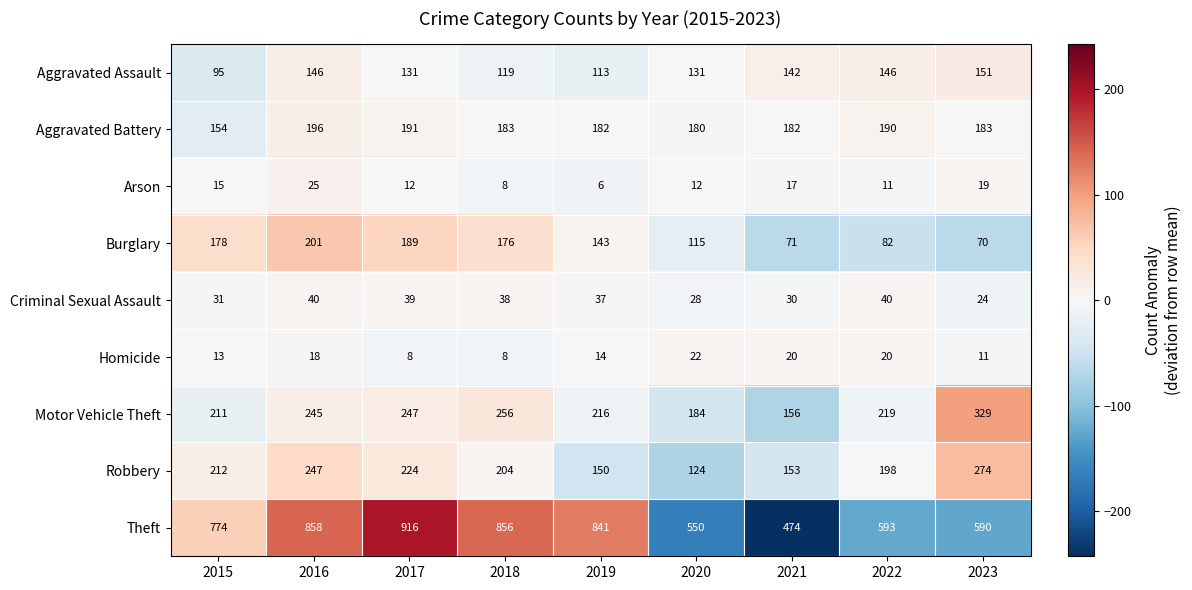

What is the sum of the Aggravated Battery values at 2023 and 2015?

337